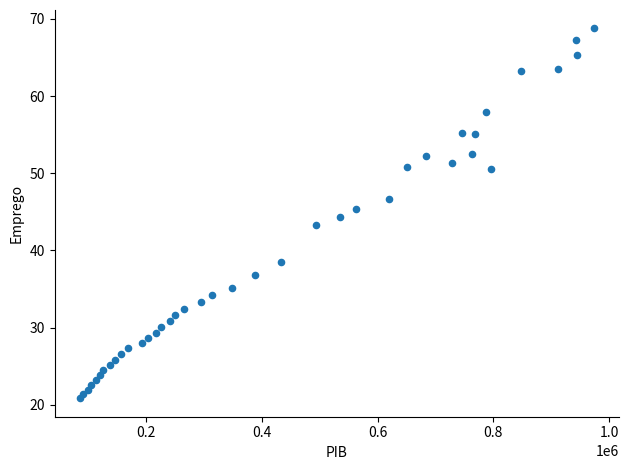

What is the range of X values (max minus min)?

886675.1